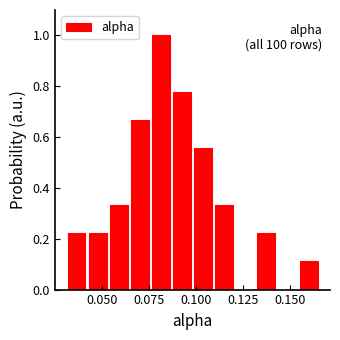

Read against the x-axis, roughly where is the centre of the tallest bar?

0.080